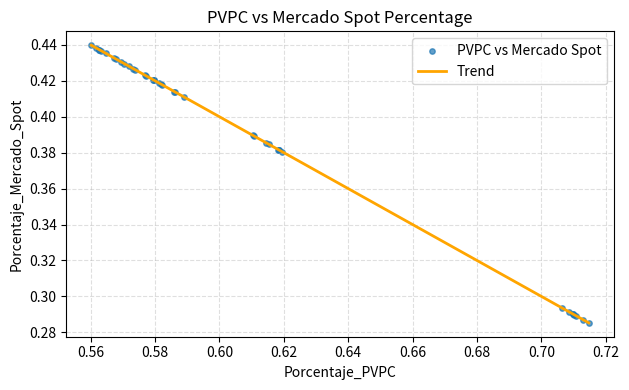

How many lines are shown in the chart?

1